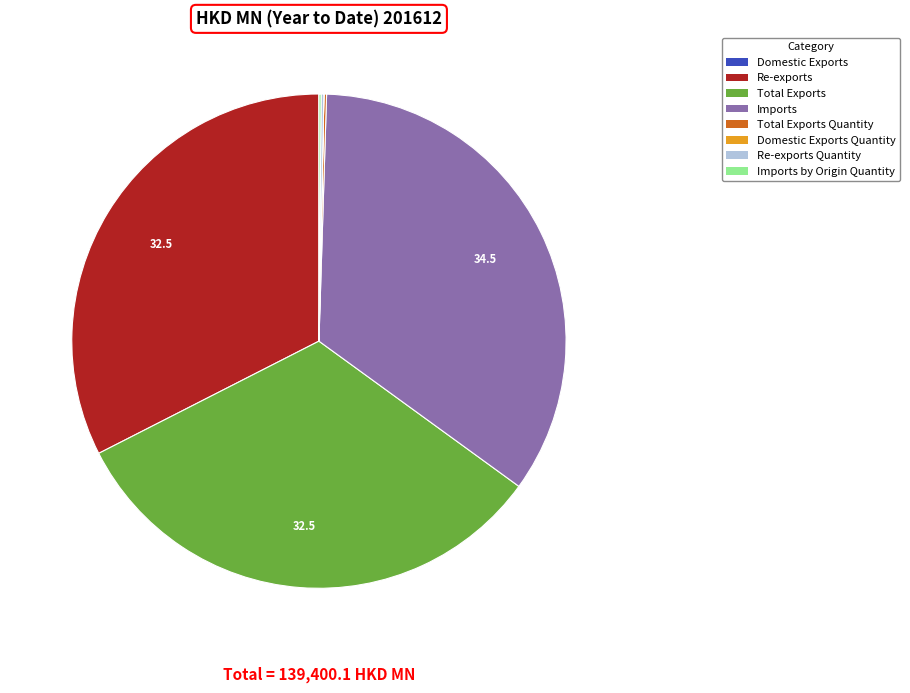

Is it true that Imports is 35% of the pie?

True